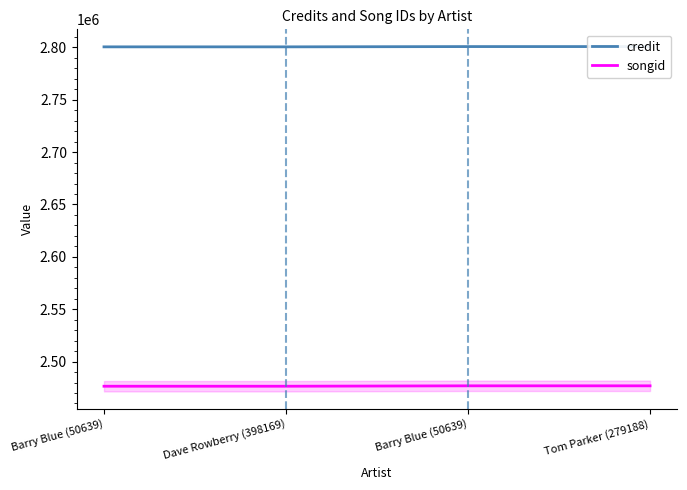

How many distinct data groups are displayed?

2